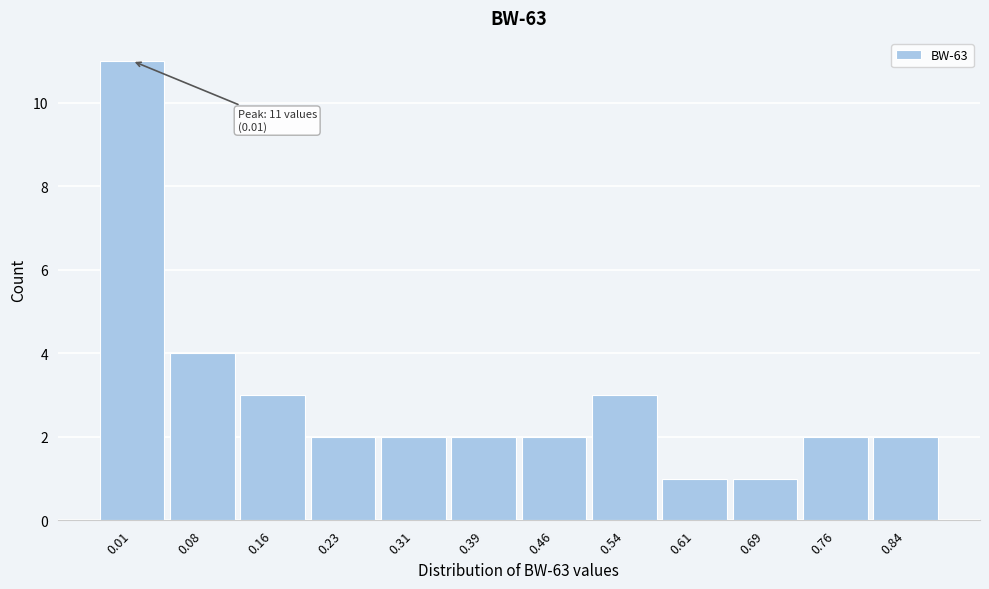

Reading left to right, list all the values displayed in this chart.

0.01=11	0.08=4	0.16=3	0.23=2	0.31=2	0.39=2	0.46=2	0.54=3	0.61=1	0.69=1	0.76=2	0.84=2